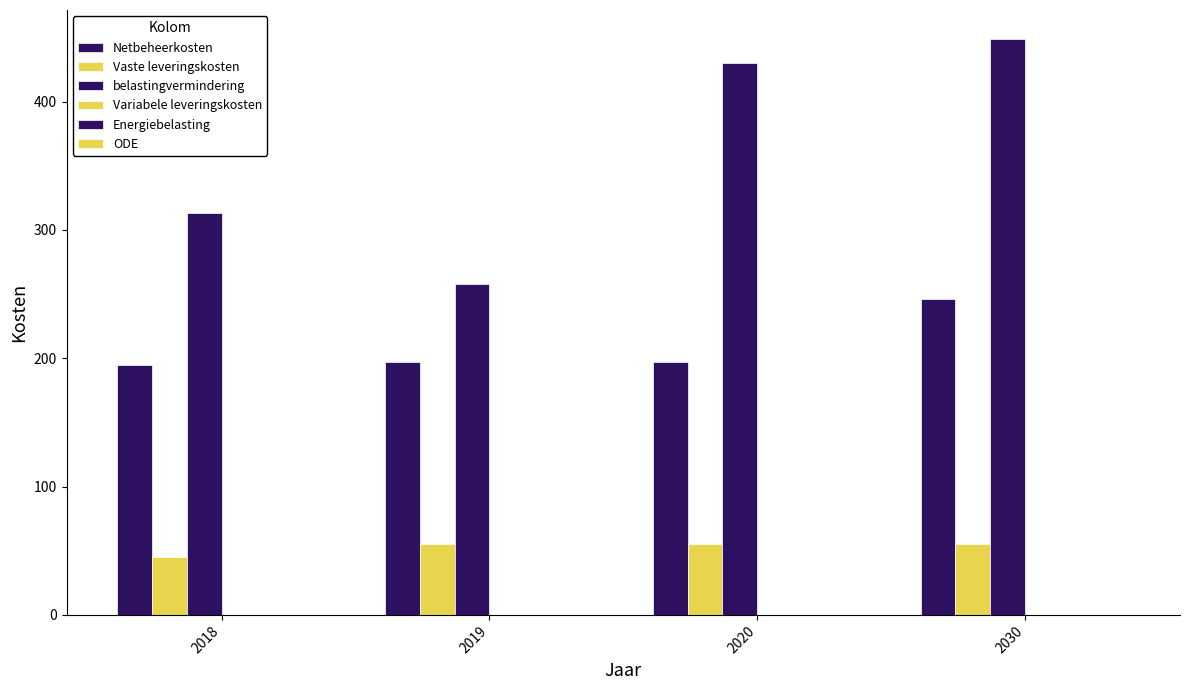

What is the total value across all series at 2020?

682.2